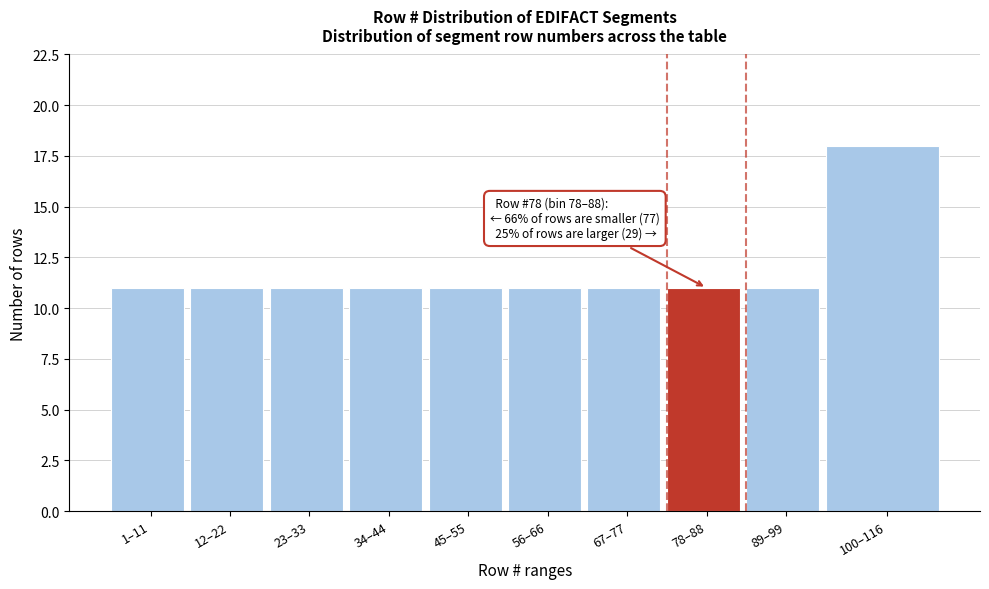

Reading left to right, list all the values displayed in this chart.

11	11	11	11	11	11	11	11	11	18